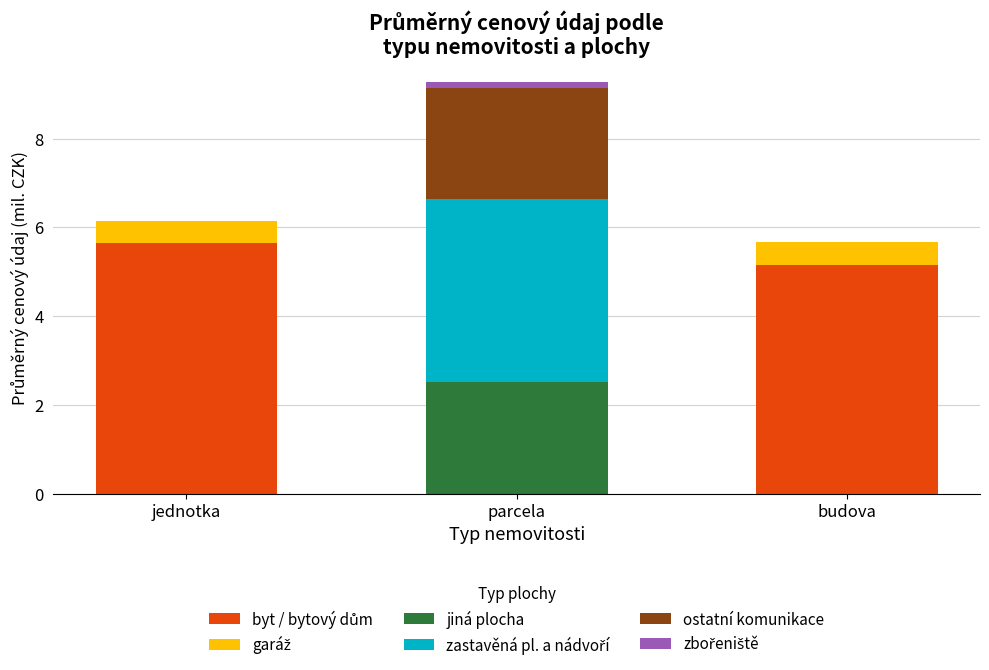

At which category is the sum across all series the highest?

parcela